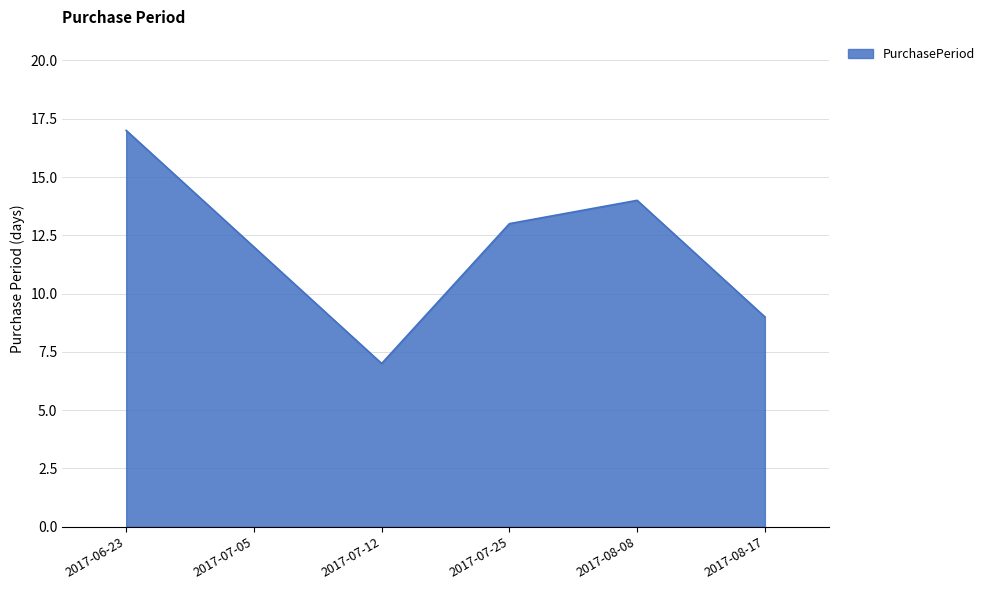

Reading left to right, list all the values displayed in this chart.

17	12	7	13	14	9